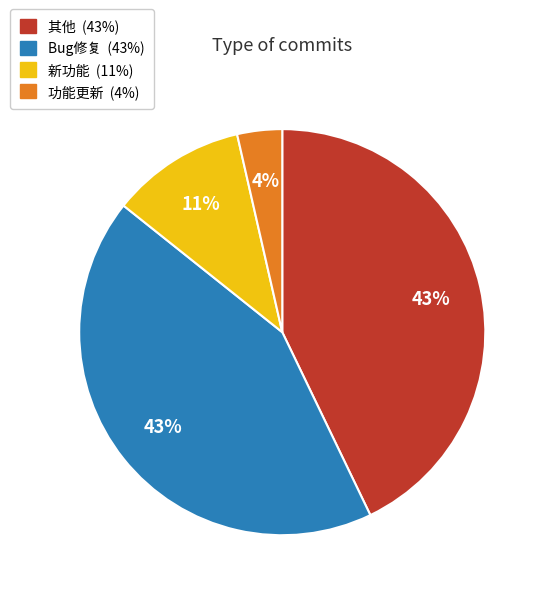

Does Bug修复 account for over 50% of the chart?

No